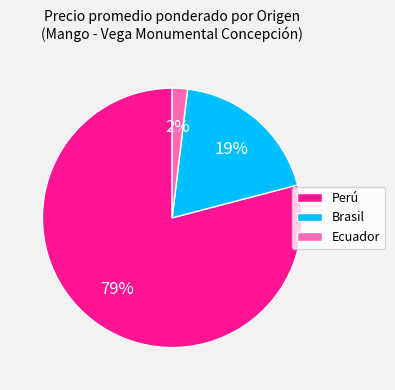

What is the majority slice?

Perú